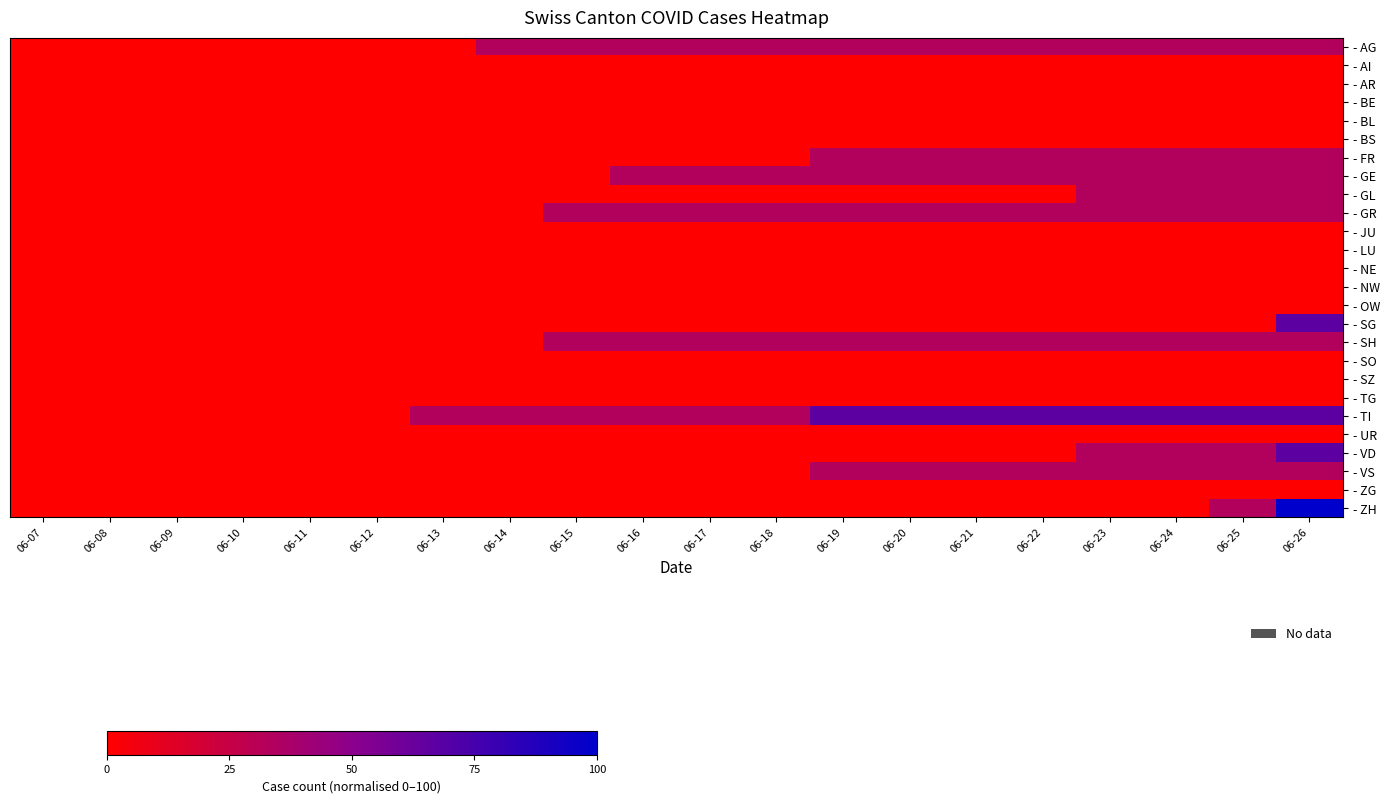

How many data points does each series have?

20